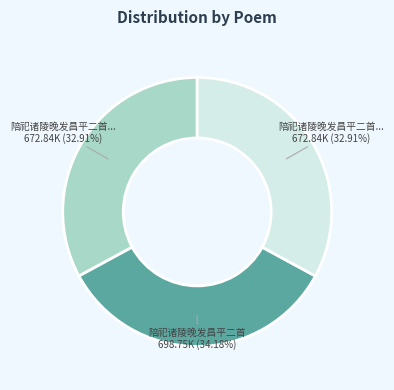

Does any single category account for the majority?

No